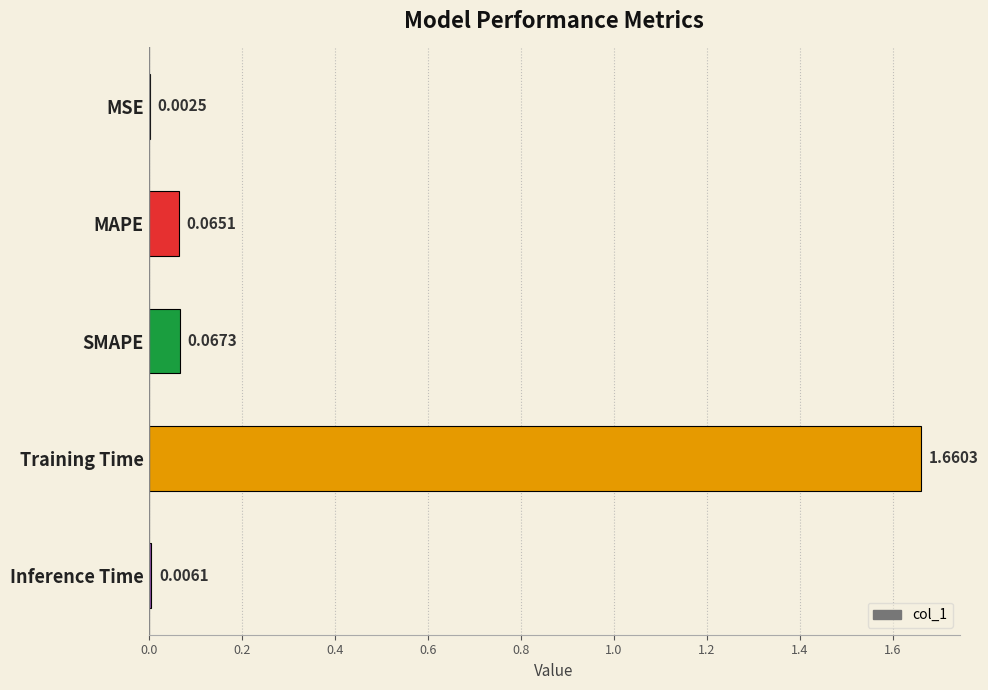

Where is the data nearest to the value 0?

MSE